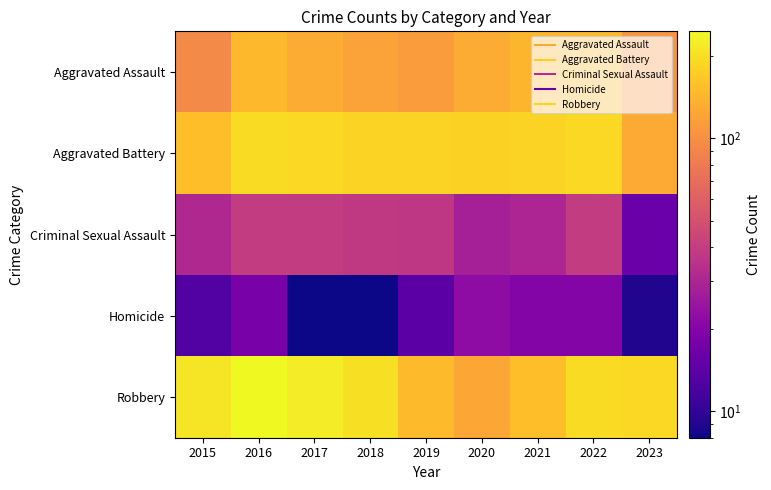

Reading left to right, what are all the values shown in this chart?

Aggravated Assault: 2015=95	2016=146	2017=131	2018=119	2019=113	2020=131	2021=142	2022=146	2023=107
Aggravated Battery: 2015=154	2016=196	2017=191	2018=183	2019=182	2020=180	2021=182	2022=190	2023=129
Criminal Sexual Assault: 2015=31	2016=39	2017=39	2018=38	2019=37	2020=28	2021=30	2022=39	2023=16
Homicide: 2015=13	2016=18	2017=8	2018=8	2019=14	2020=22	2021=20	2022=20	2023=9
Robbery: 2015=212	2016=247	2017=224	2018=204	2019=150	2020=124	2021=153	2022=196	2023=190